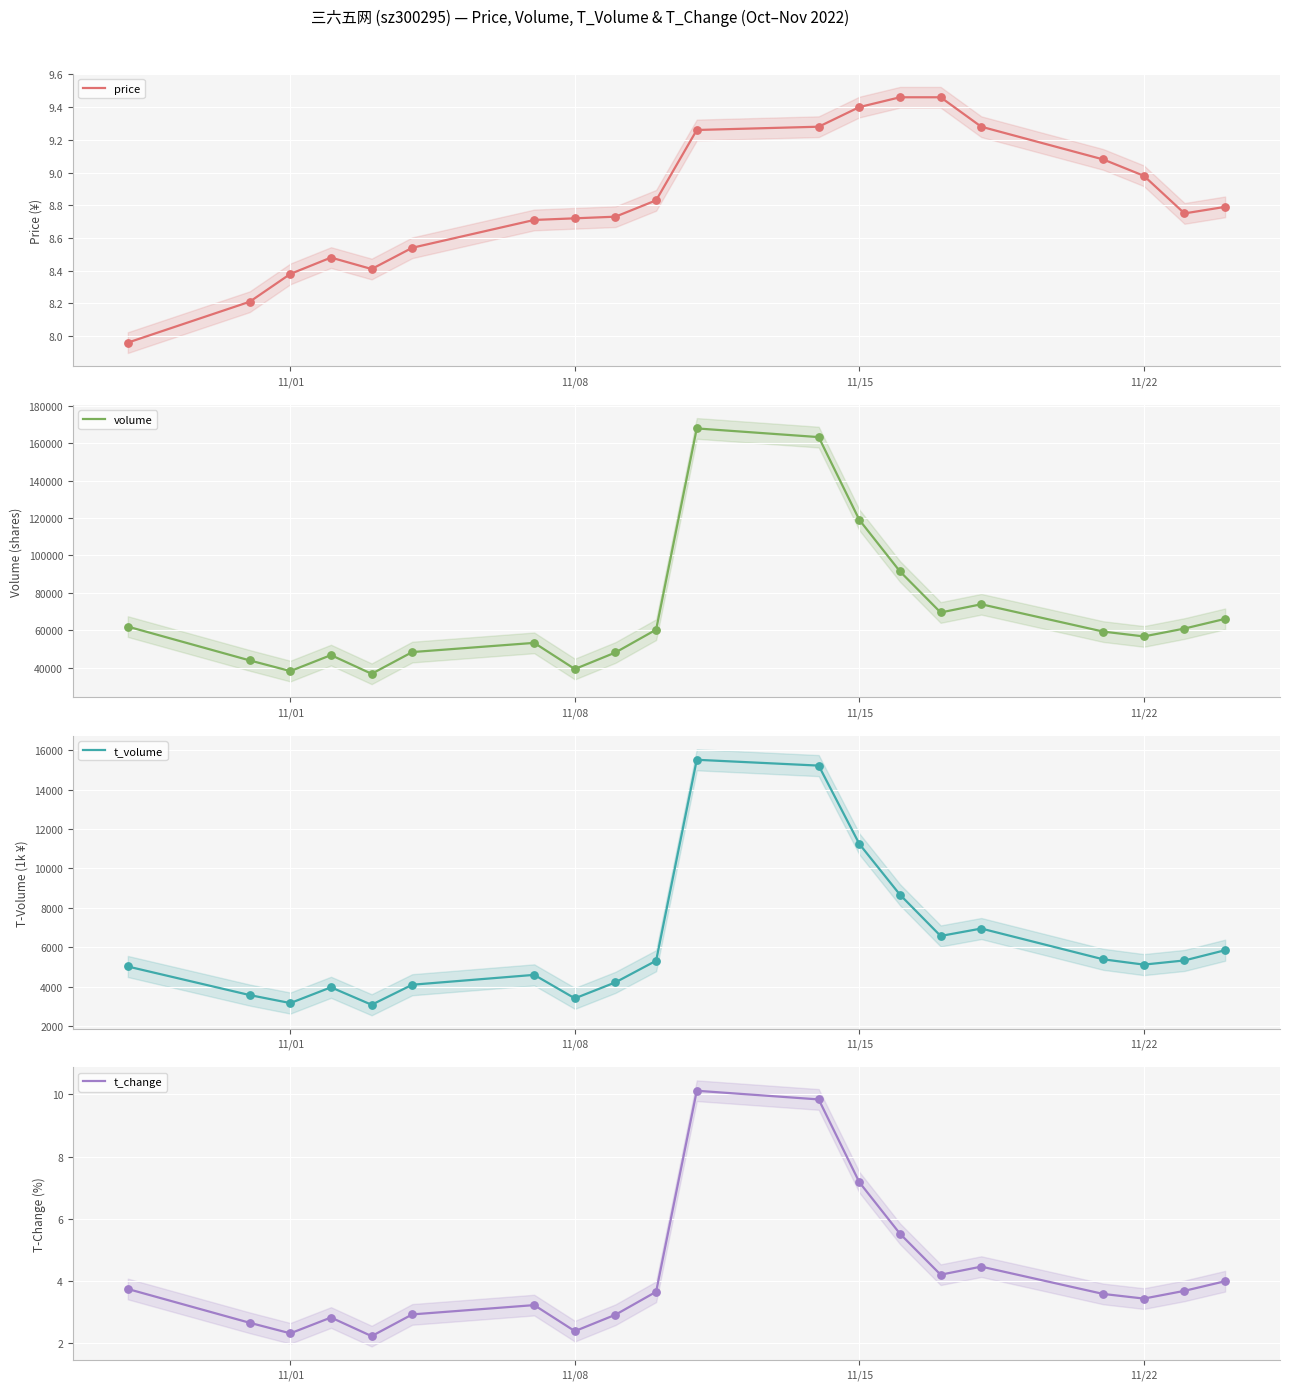

True or false: price has a value of 3.0 at 11/22.

False